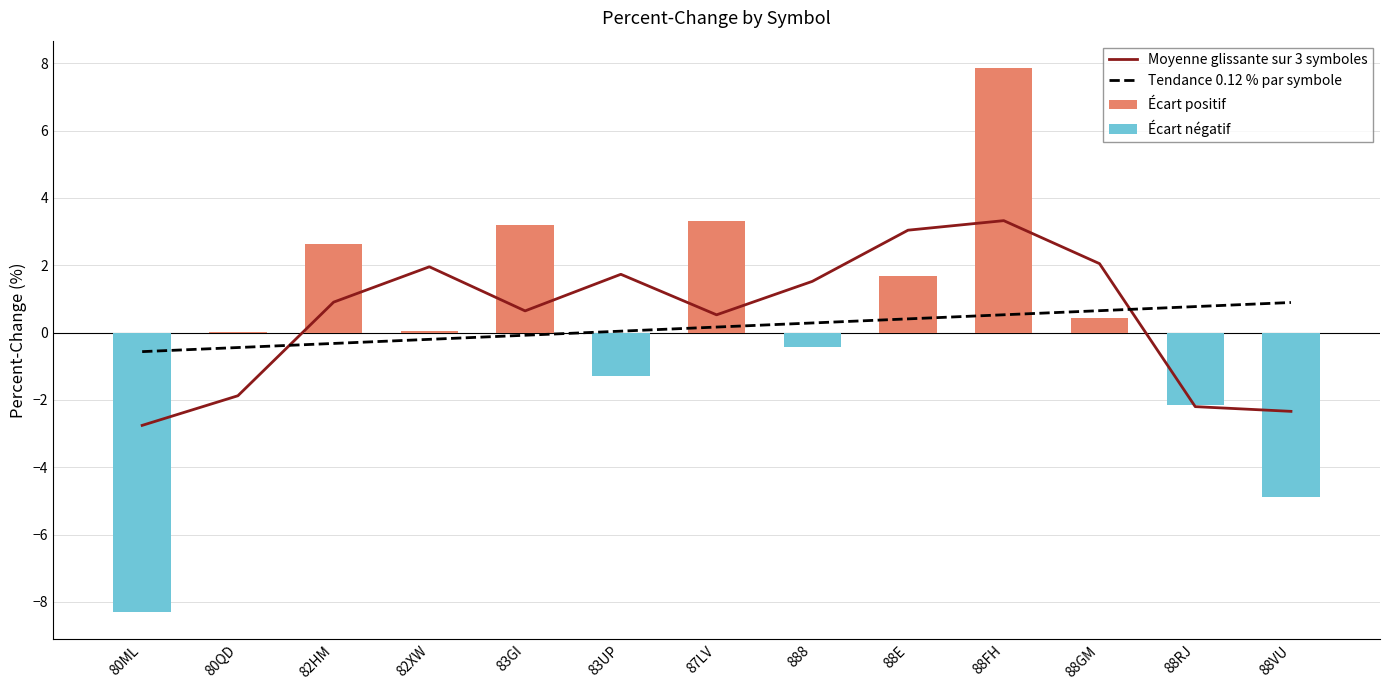

At which category is the sum across all series the highest?

88FH